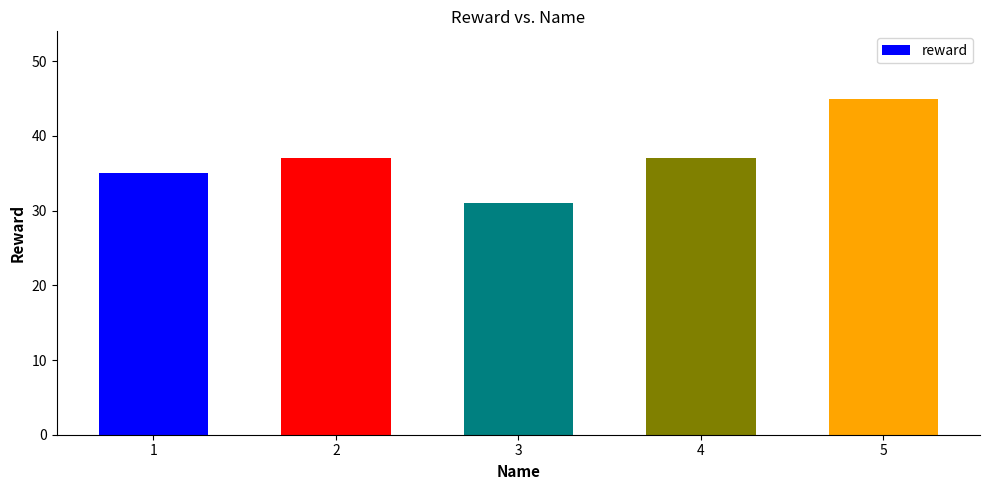

Approximately how many times larger is the value at 3 compared to 2?

0.8